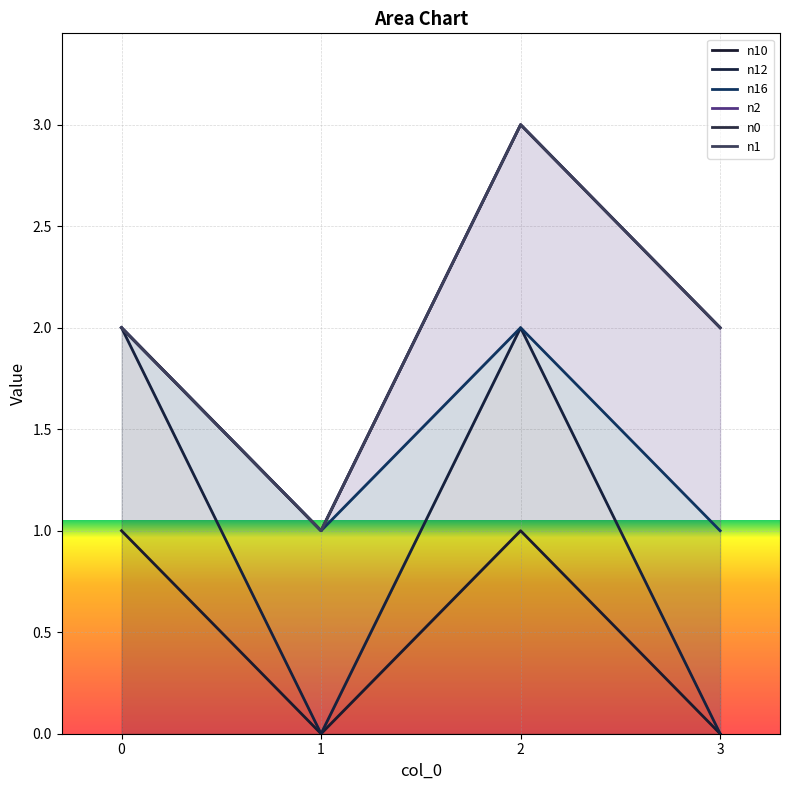

At which category is the sum across all series the highest?

2